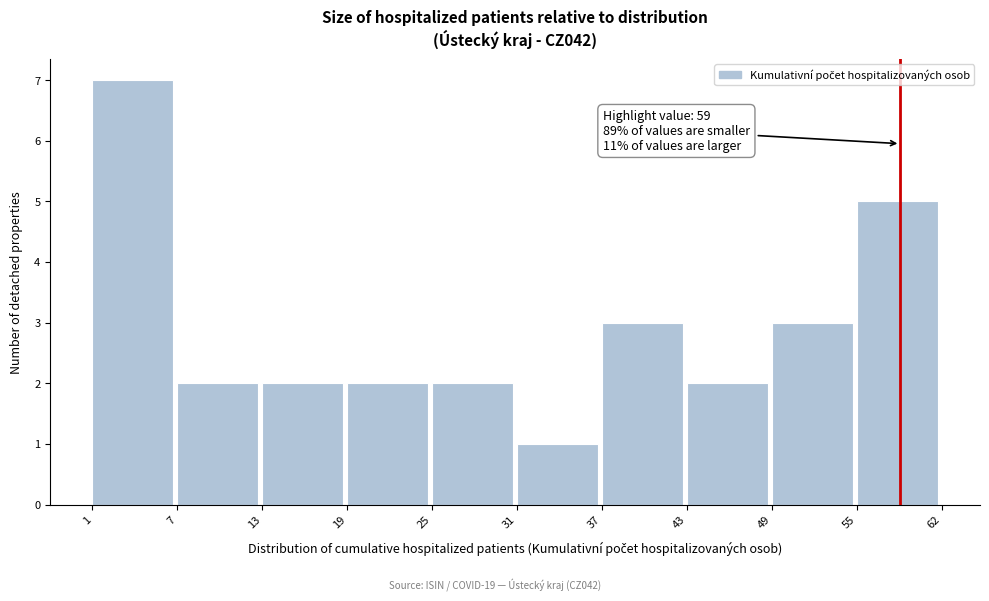

Reading left to right, extract all data points from this chart.

7	2	2	2	2	1	3	2	3	5